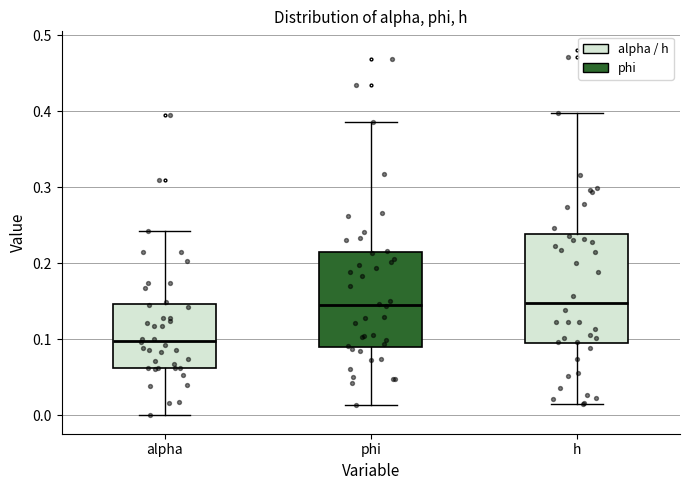

Reading left to right, read every box against the y-axis: the position of its median line, the range the box covers, and the ends of its whiskers. The values are not printed on the chart, so give them approximately, as read against the axis.

alpha: median 0.10, box 0.06 to 0.15, whiskers 0.00 to 0.24
phi: median 0.15, box 0.09 to 0.21, whiskers 0.01 to 0.39
h: median 0.15, box 0.09 to 0.24, whiskers 0.02 to 0.40